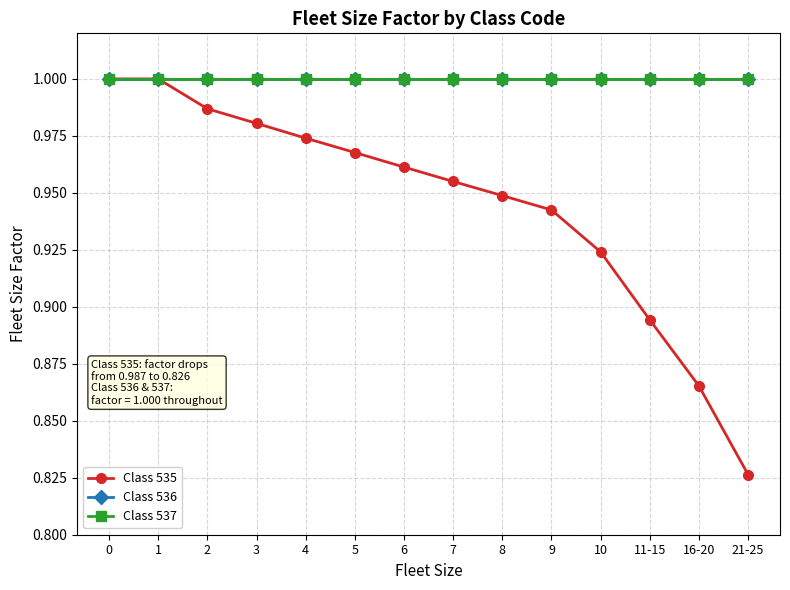

Is it true that Class 536 equals 1.0 at 16-20?

True